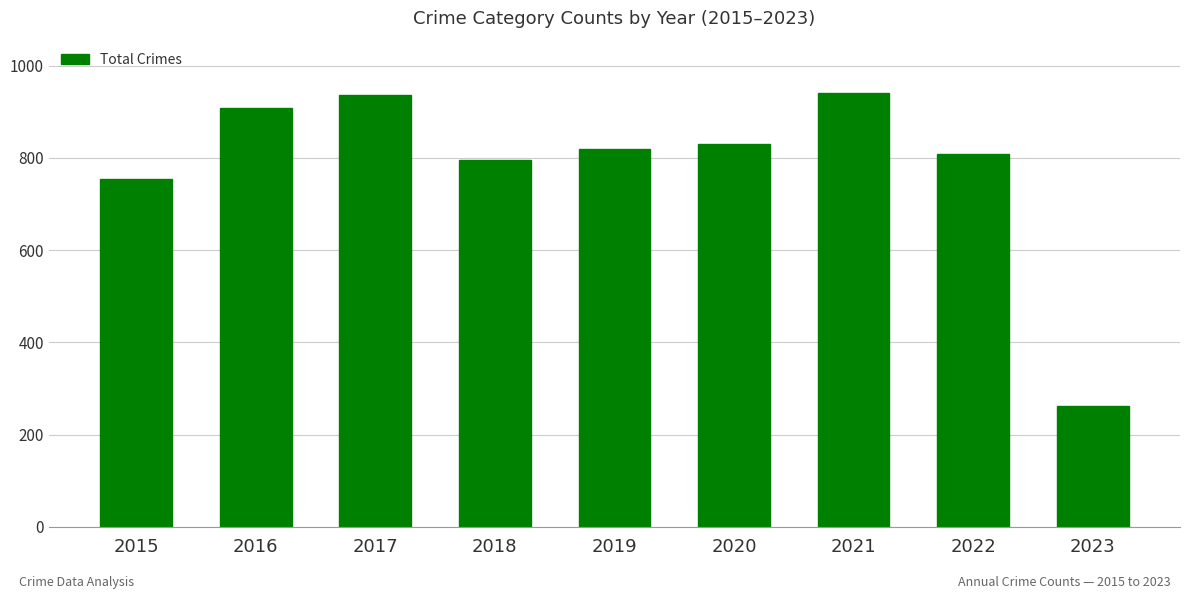

True or false: the data shows 1442 at 2019.

False